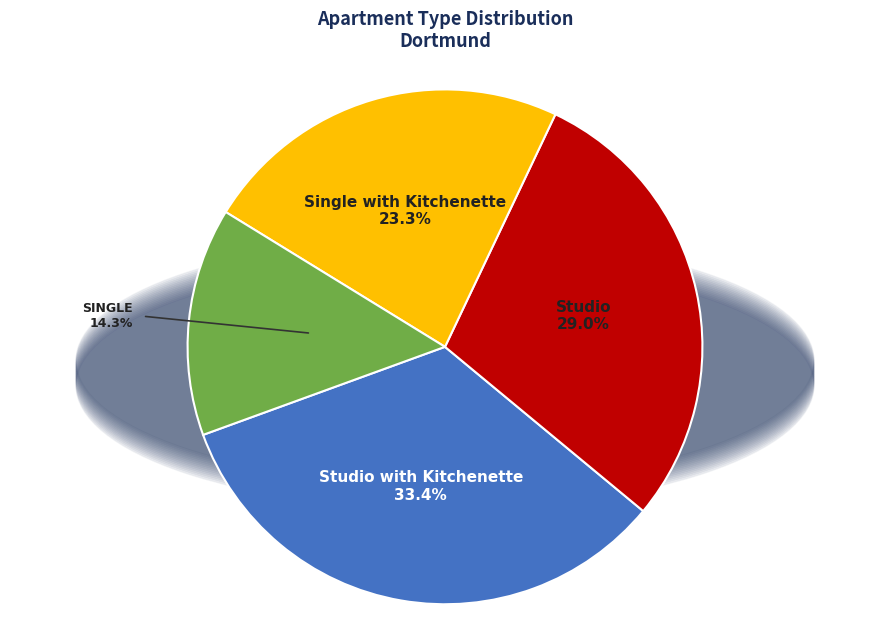

To the nearest percent, what percentage of the pie is Single with Kitchenette?

23%